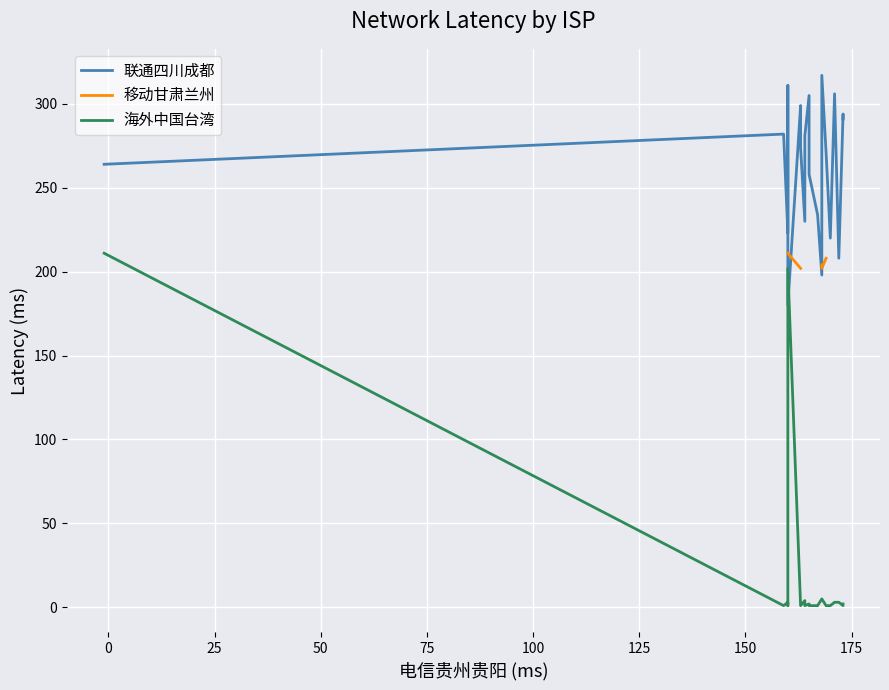

Which series has the widest spread of values?

海外中国台湾